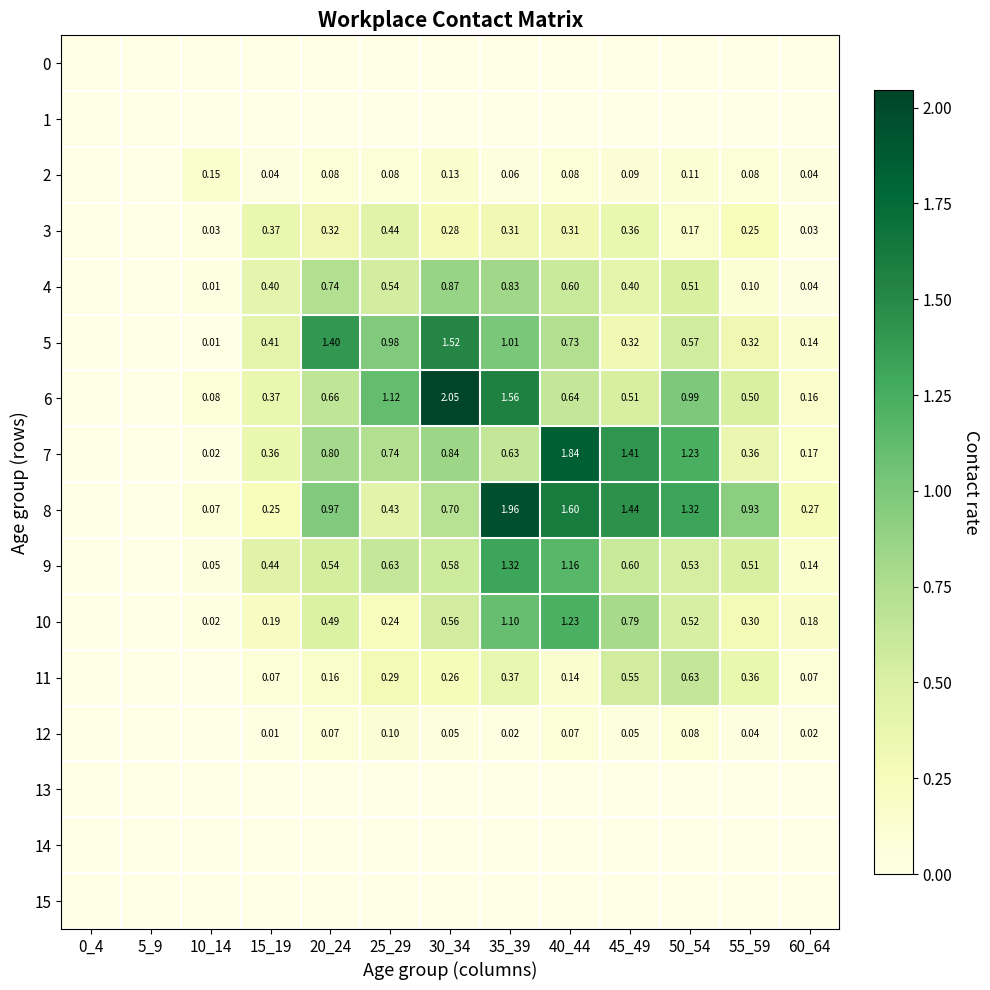

How many positive values does the 6 series have?

11